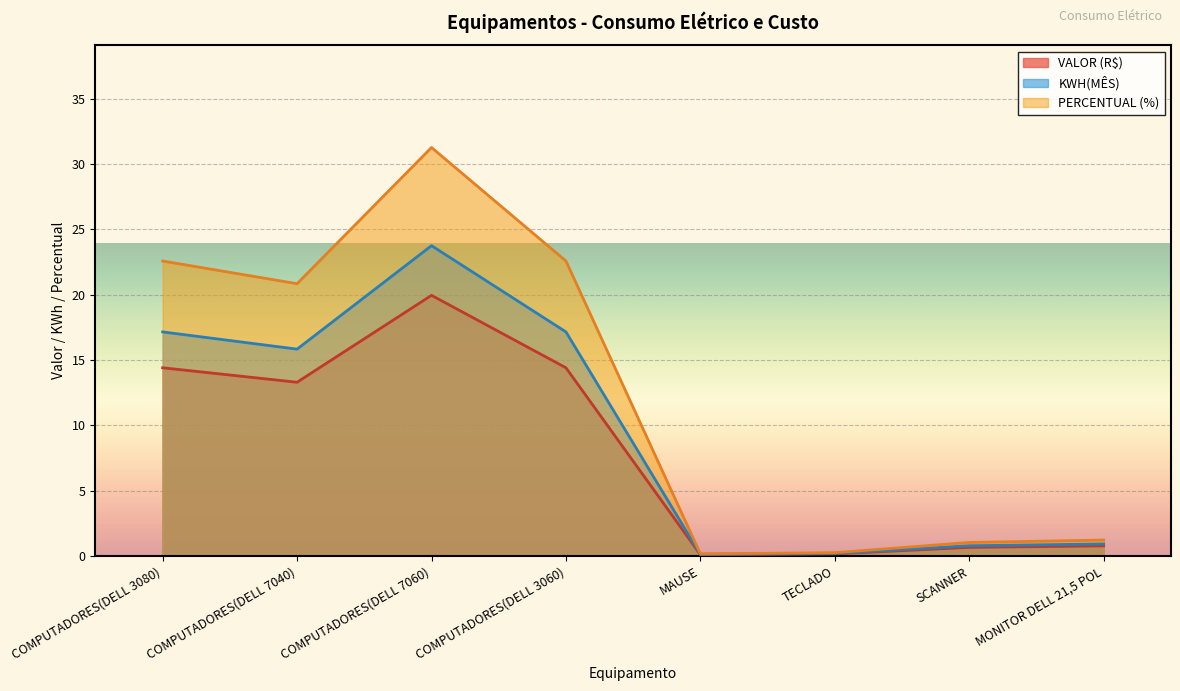

True or false: VALOR has a value of 33.9 at COMPUTADORES(DELL 7060).

False